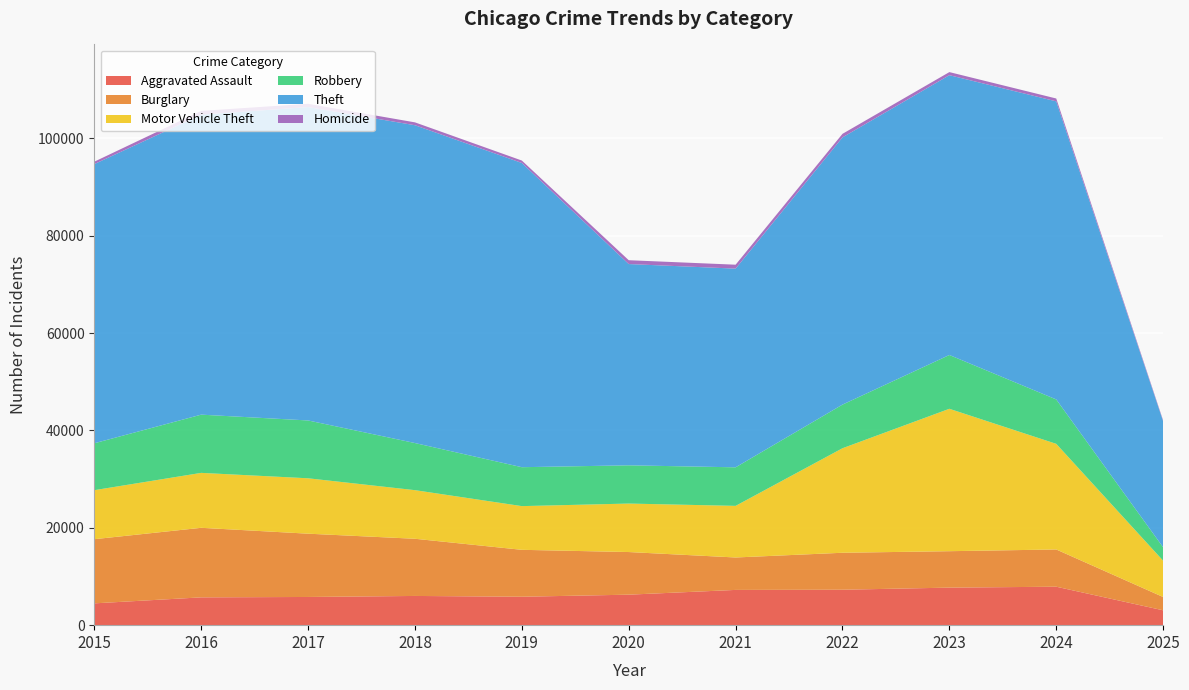

Reading left to right, extract all data points from this chart.

Aggravated Assault: 4480	5713	5793	6002	5841	6265	7242	7281	7712	7900	3054
Burglary: 13184	14289	13001	11747	9638	8758	6662	7594	7485	7650	2731
Motor Vehicle Theft: 10068	11285	11380	9985	8978	9960	10604	21472	29255	21701	7459
Robbery: 9638	11960	11881	9681	7995	7855	7920	8965	11052	9121	2758
Theft: 57352	61624	64386	65290	62499	41350	40820	54897	57484	61237	25898
Homicide: 496	786	672	588	499	787	806	728	632	587	175